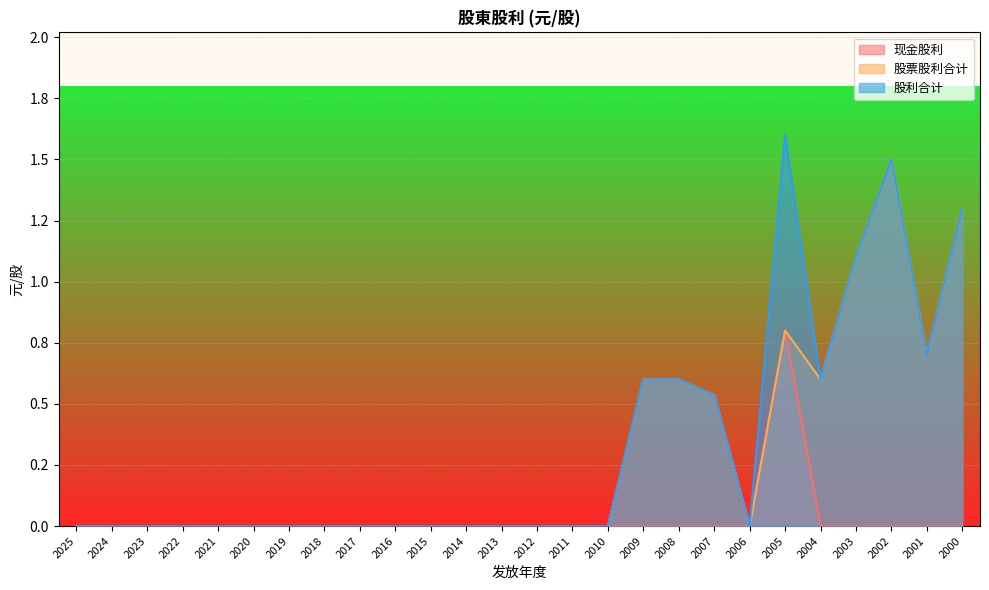

Where is 现金股利 nearest to the value 0?

2025